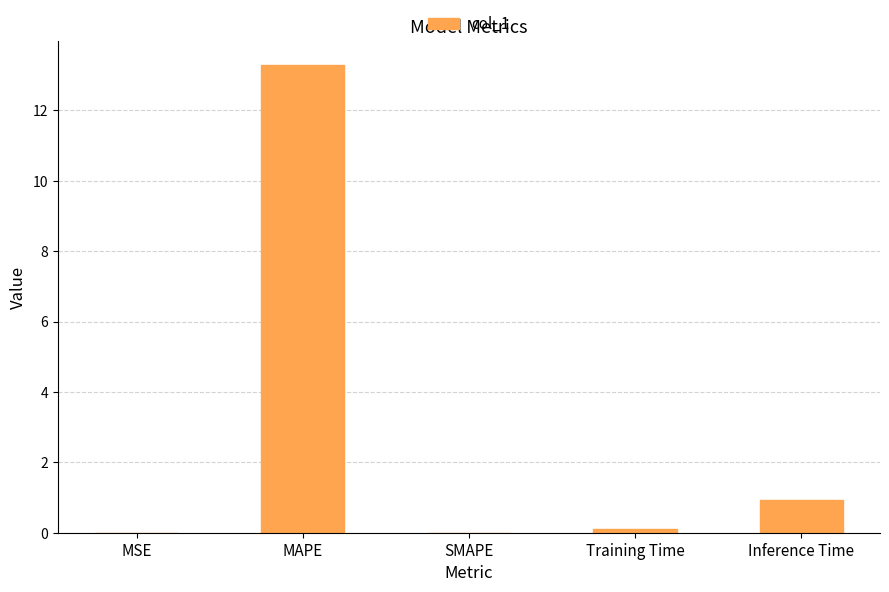

What is the sum of the values at MAPE and Inference Time?

14.2